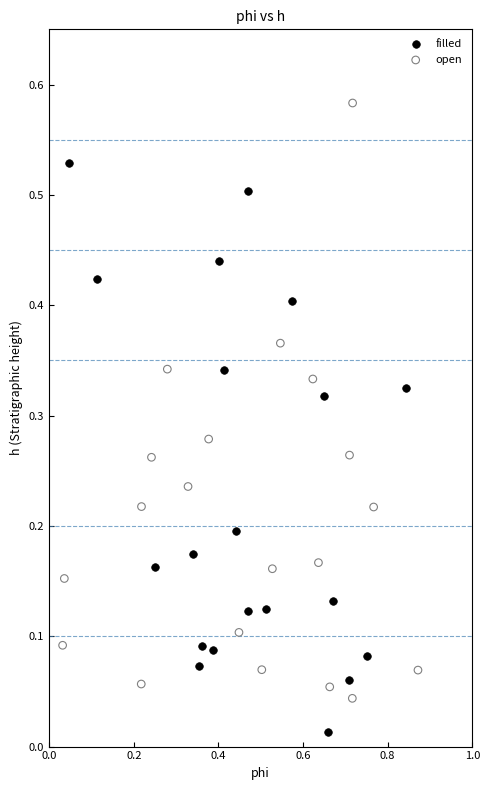

What are all the series names shown in the legend?

filled, open